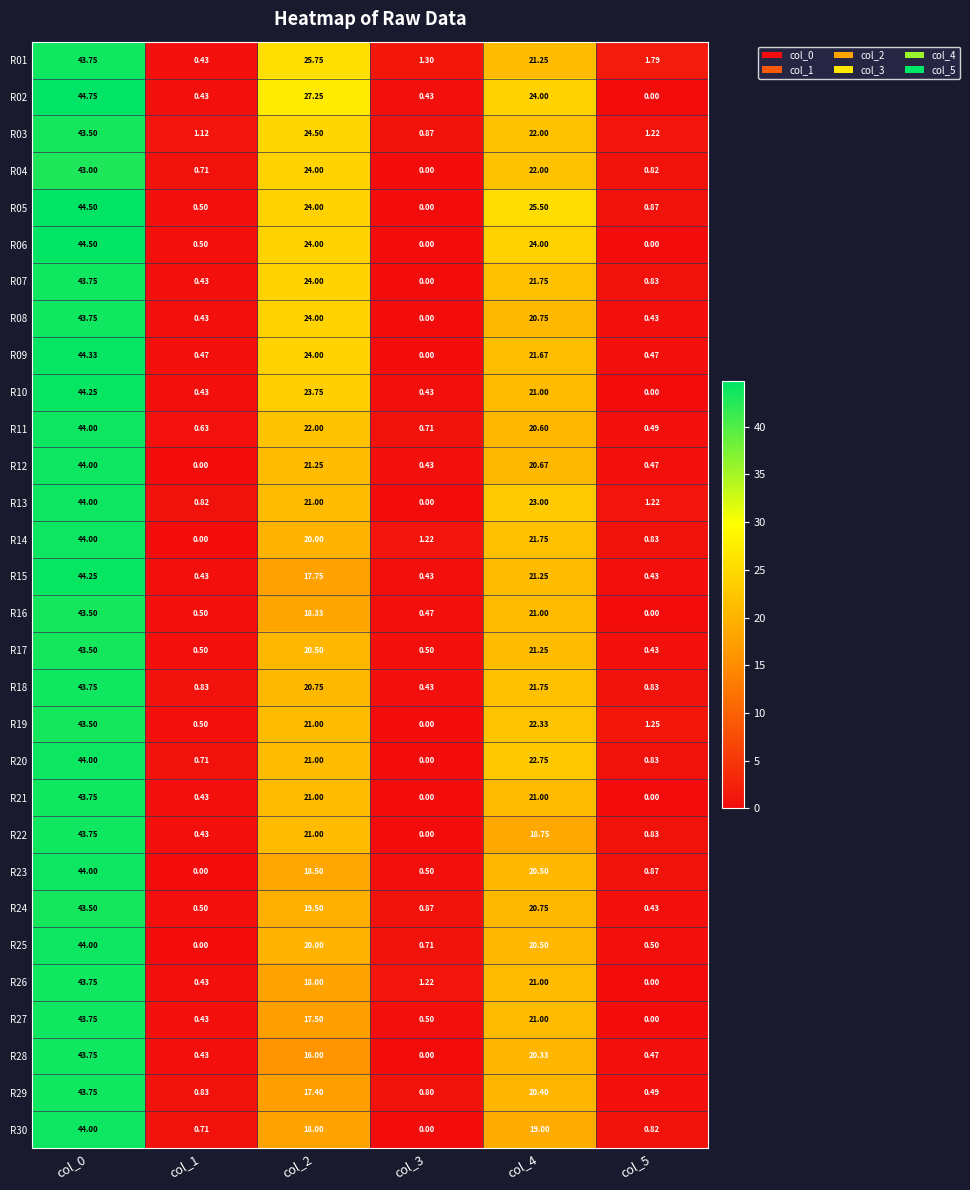

What is the difference between the highest and lowest values at col_4?

6.8